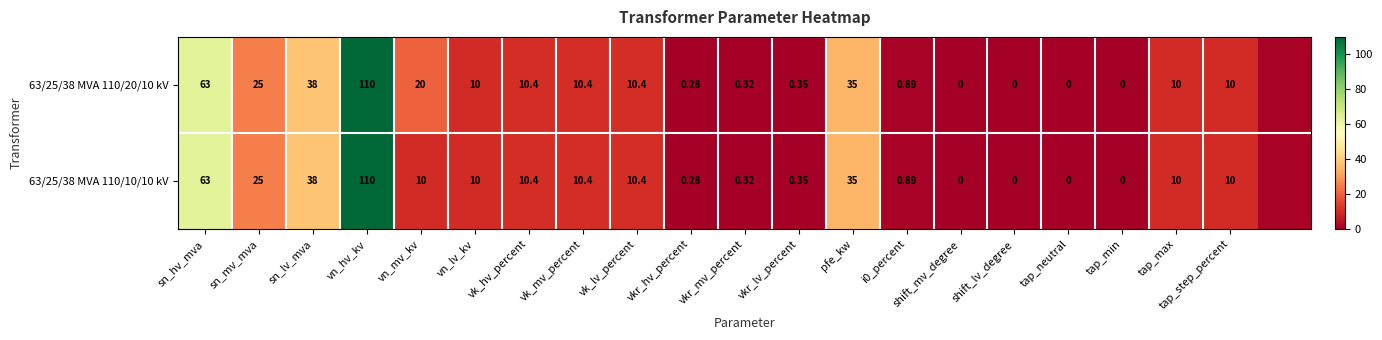

Is the value of 63/25/38 MVA 110/20/10 kV at vn_lv_kv greater than the value of 63/25/38 MVA 110/10/10 kV at tap_min?

Yes